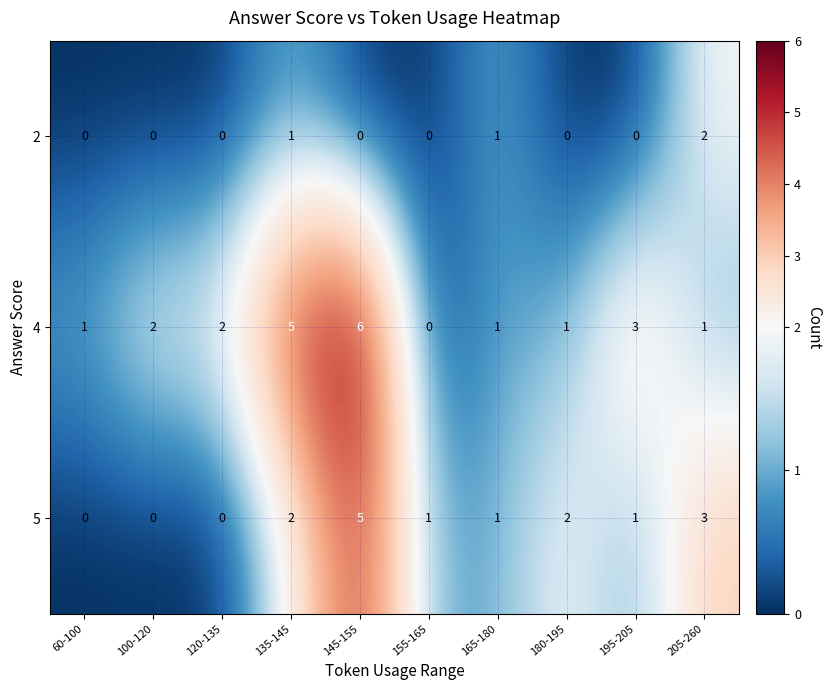

Read the 4 value at 145-155.

6